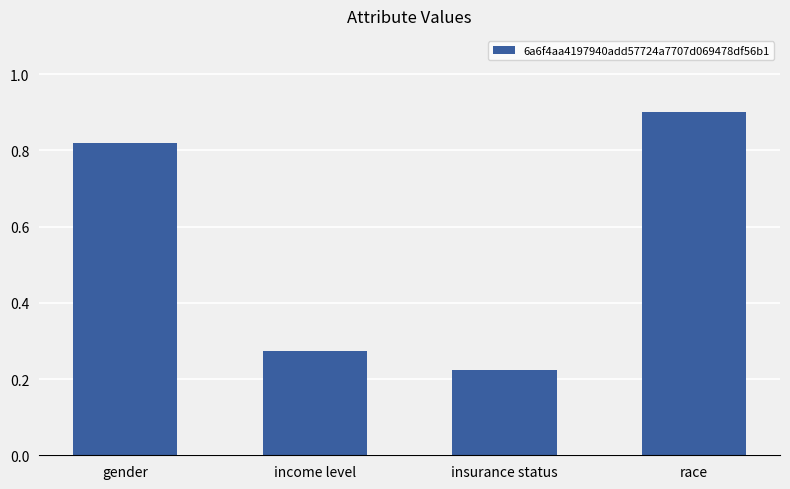

Are the bars horizontal?

No